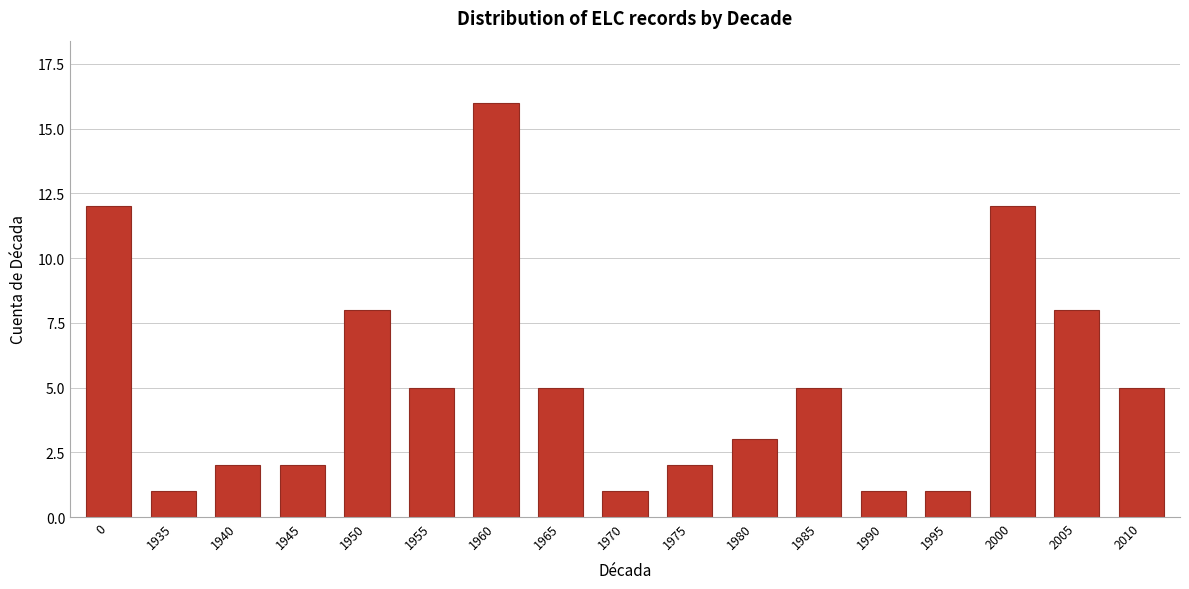

Reading left to right, what are all the values shown in this chart?

12	1	2	2	8	5	16	5	1	2	3	5	1	1	12	8	5